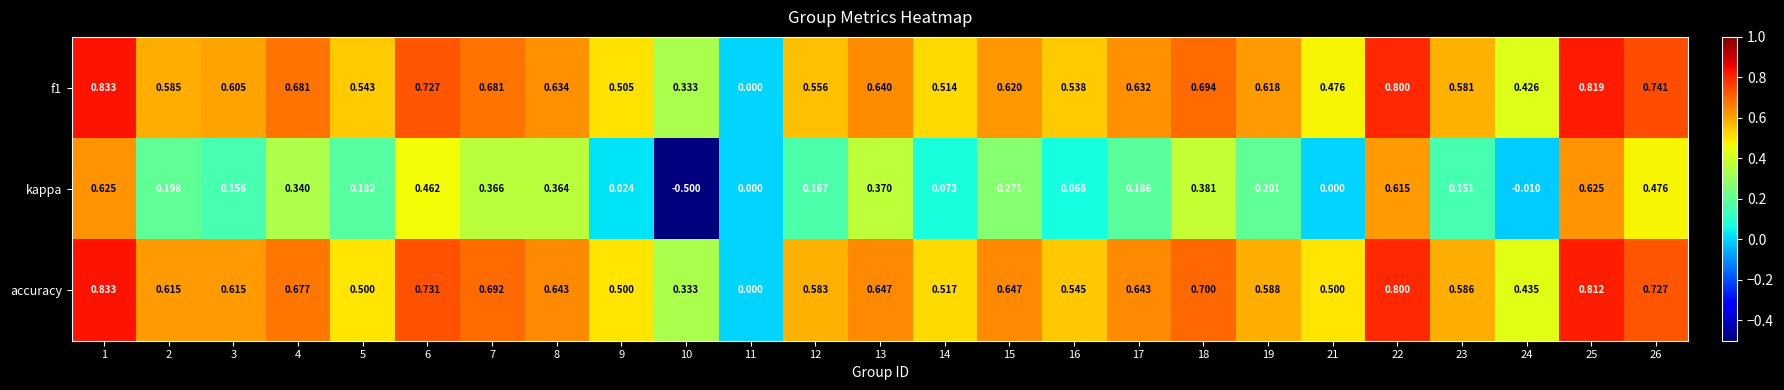

Between 2 and 4, which series saw the biggest shift?

kappa